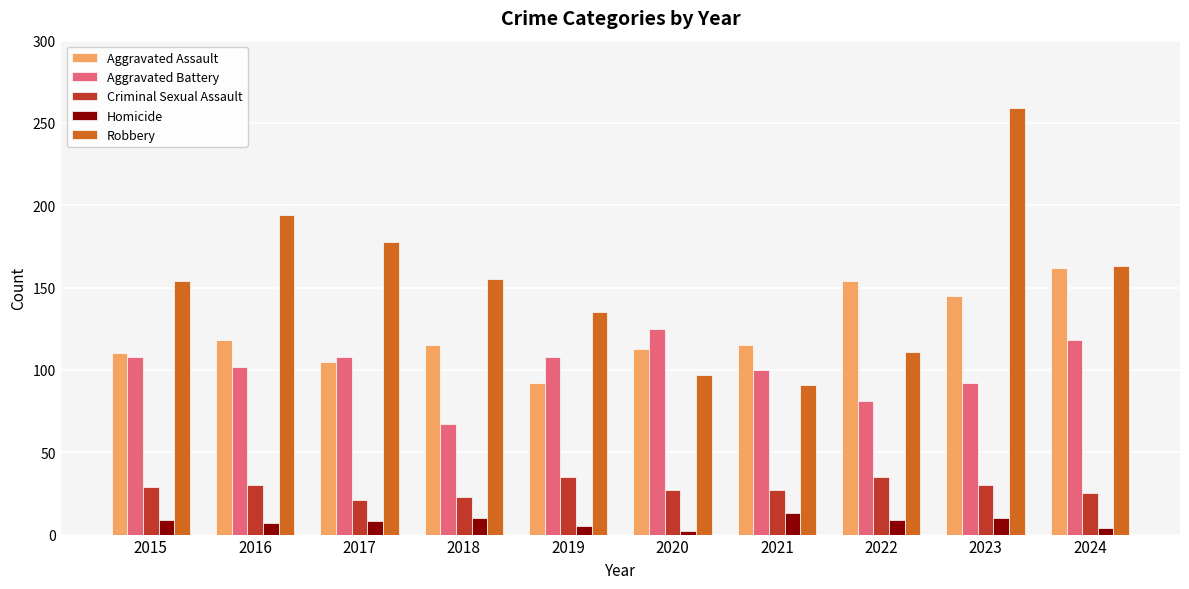

Where does the Aggravated Assault series first go above 115?

2016